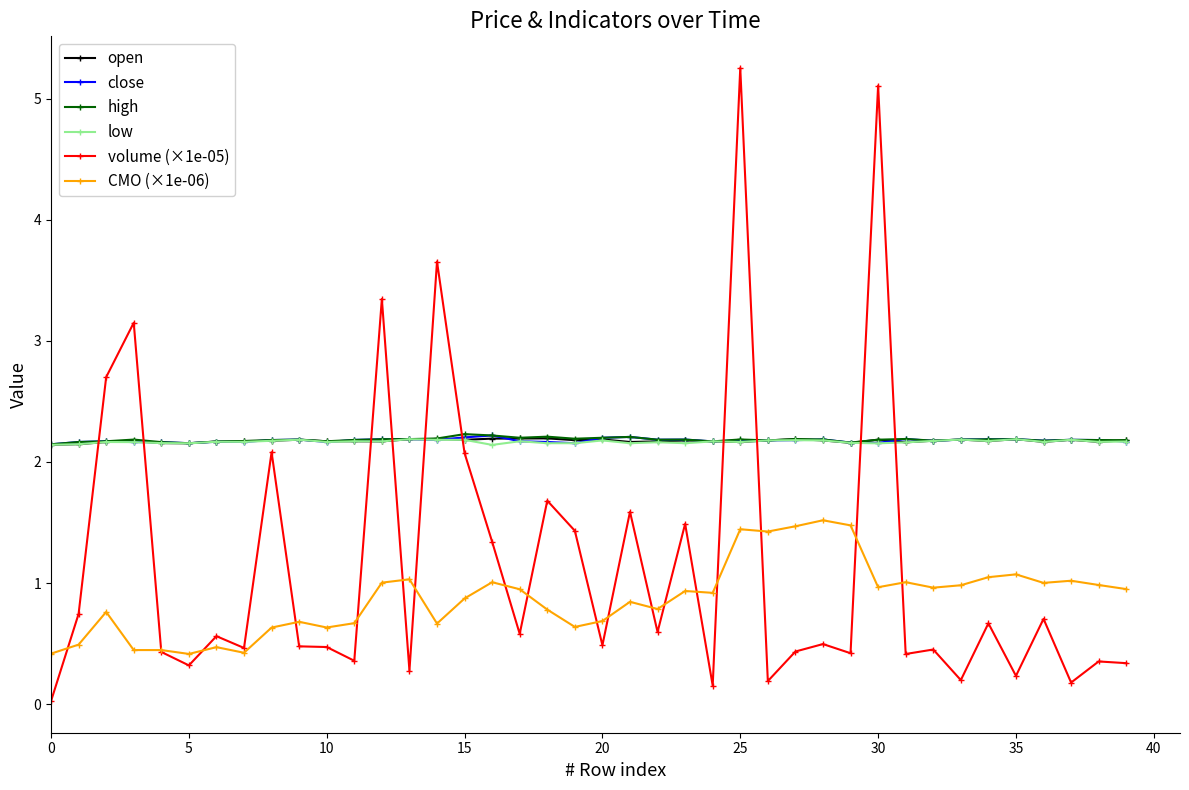

True or false: CMO (×1e-06) has more than 0 interior local peaks.

True